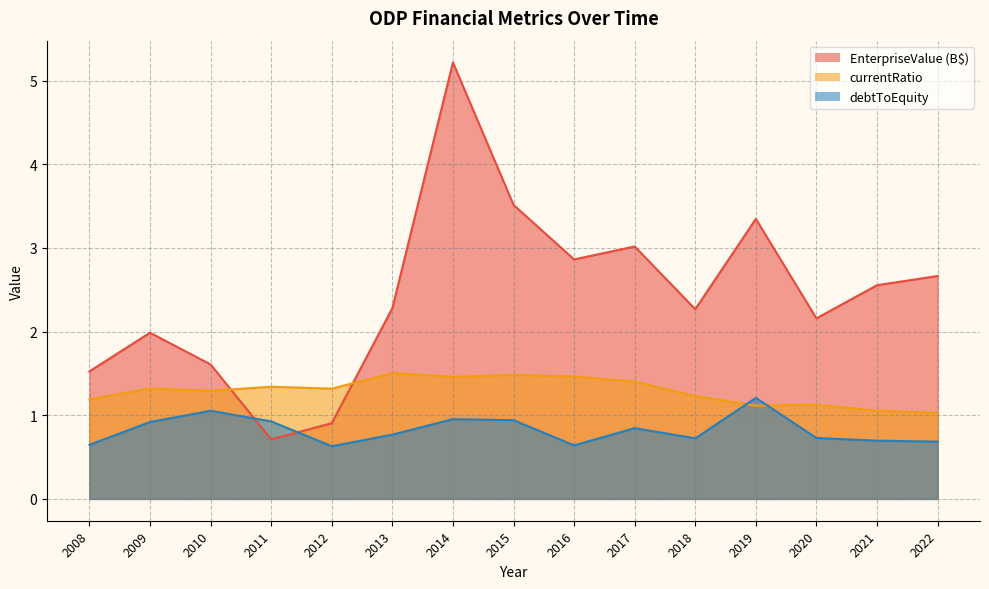

How many categories are shown in the chart?

15